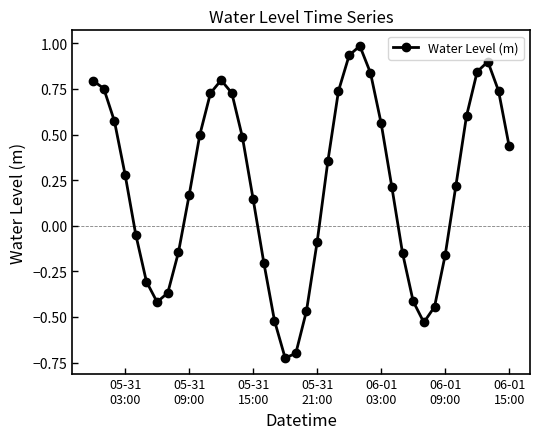

What is the maximum value shown in the chart?

1.0